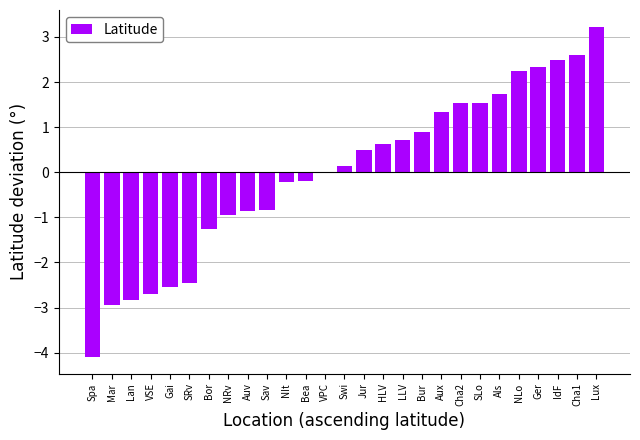

Approximately how many times larger is the value at HLV compared to IdF?

0.3